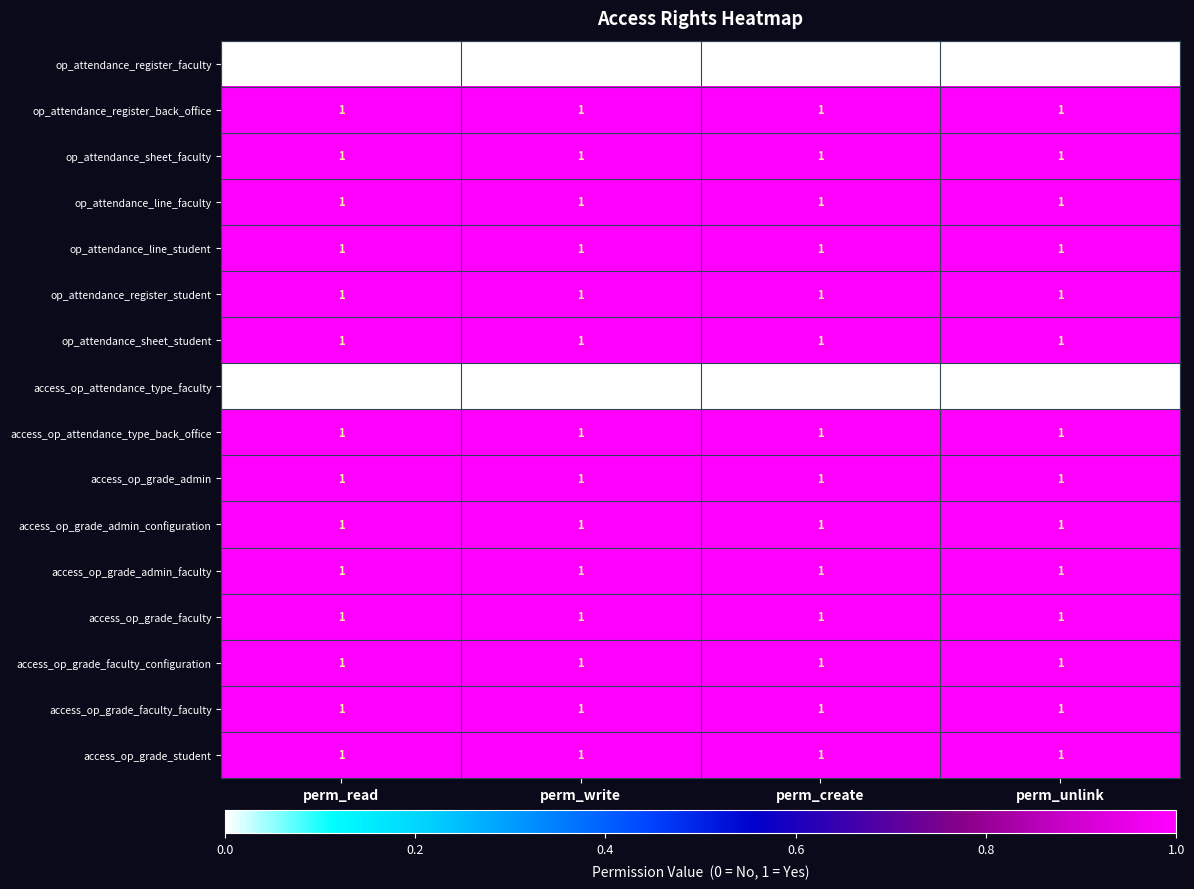

Is it true that access_op_grade_faculty_configuration equals 1 at perm_unlink?

True